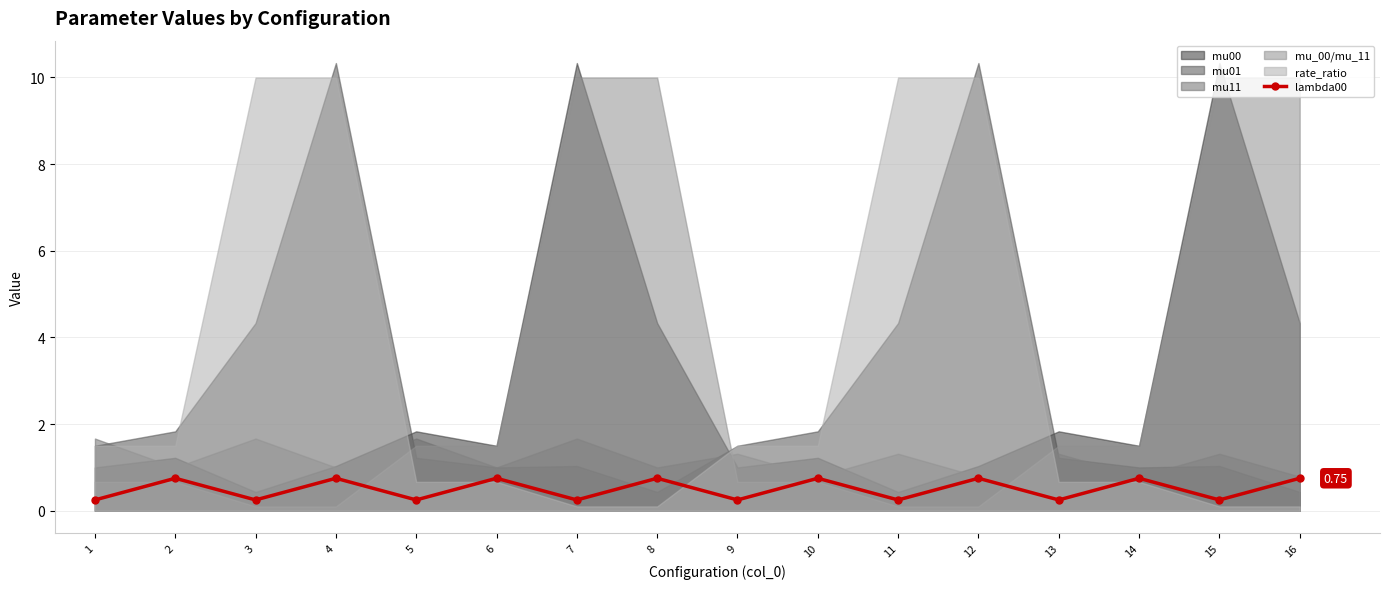

Reading left to right, list all the values displayed in this chart.

0.2	0.8	0.2	0.8	0.2	0.8	0.2	0.8	0.2	0.8	0.2	0.8	0.2	0.8	0.2	0.8